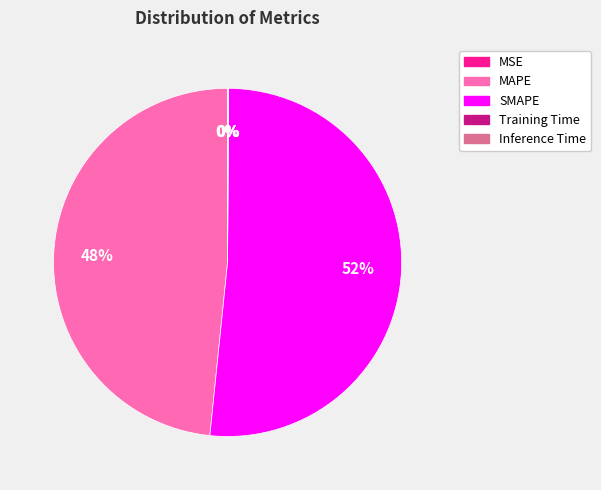

To the nearest percent, what is the average slice percentage?

20%